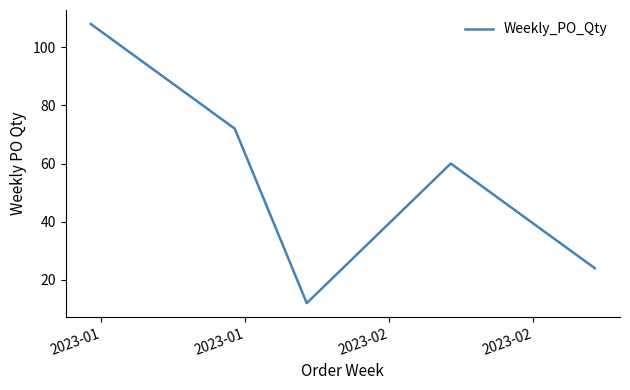

What is the average value?

55